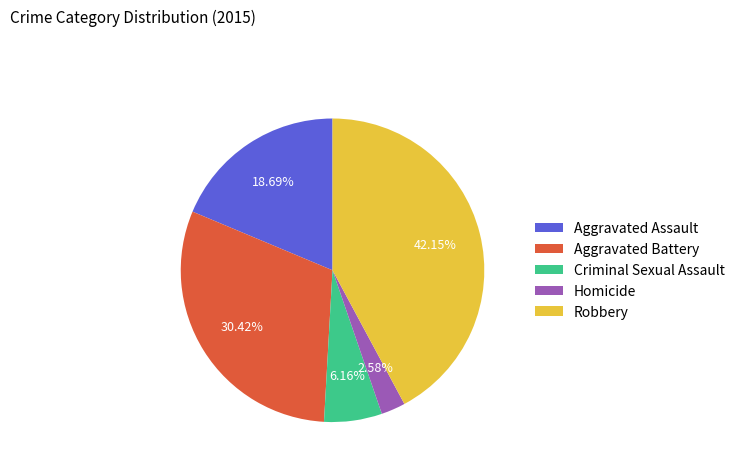

To the nearest percent, what is the difference between the Aggravated Battery and Robbery slice percentages?

12%